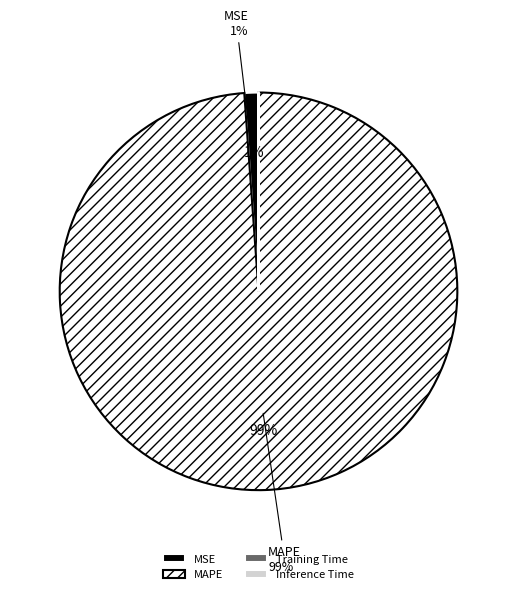

To the nearest percent, what portion does MSE represent?

1%